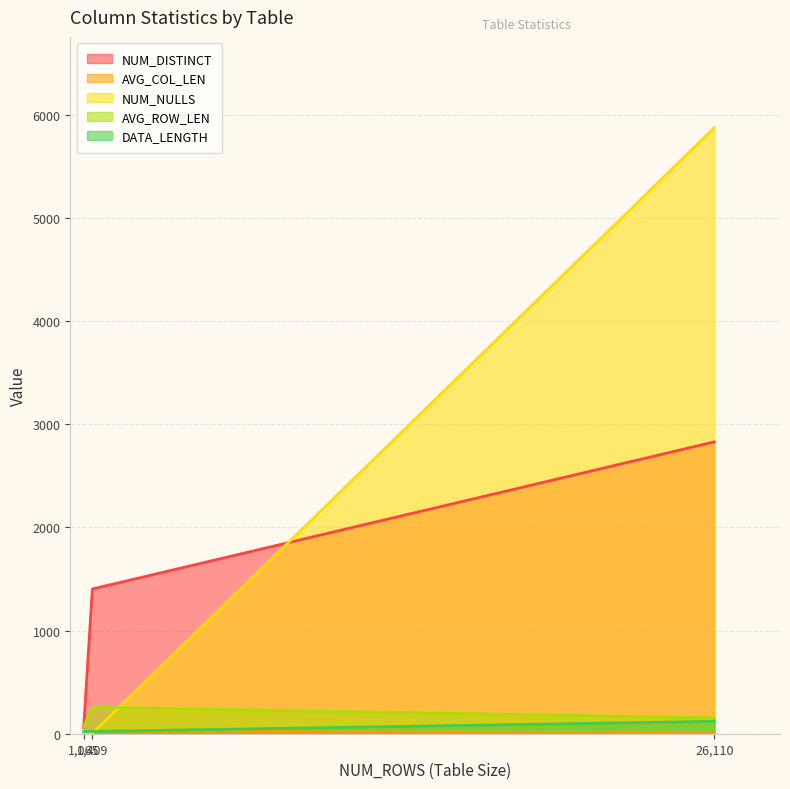

What position from the left is 1,065?

1